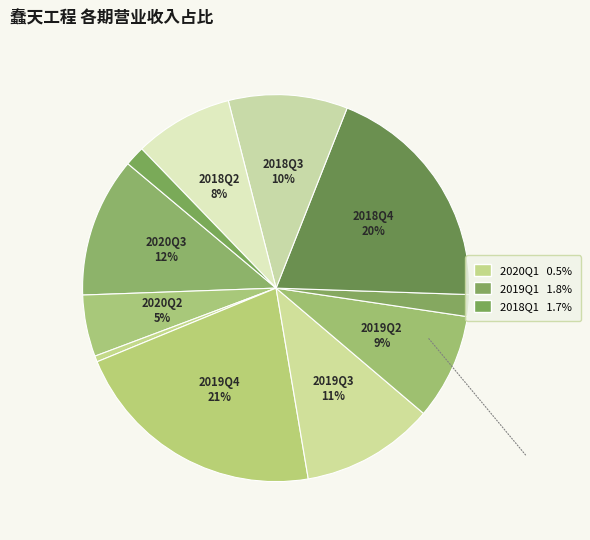

Is there a majority slice in this chart?

No